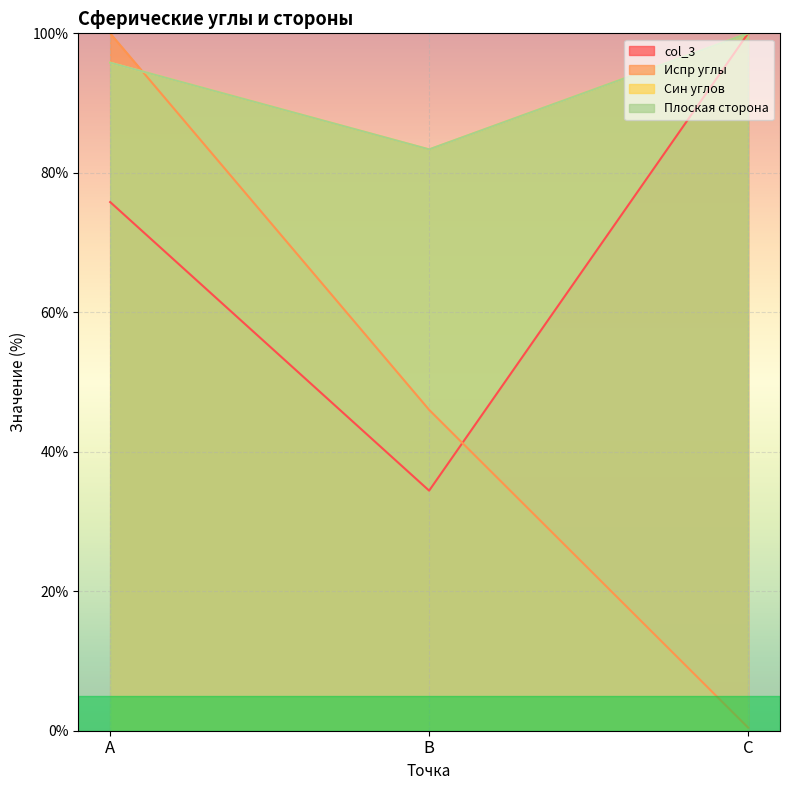

What is the total value across all series at A?

367.4